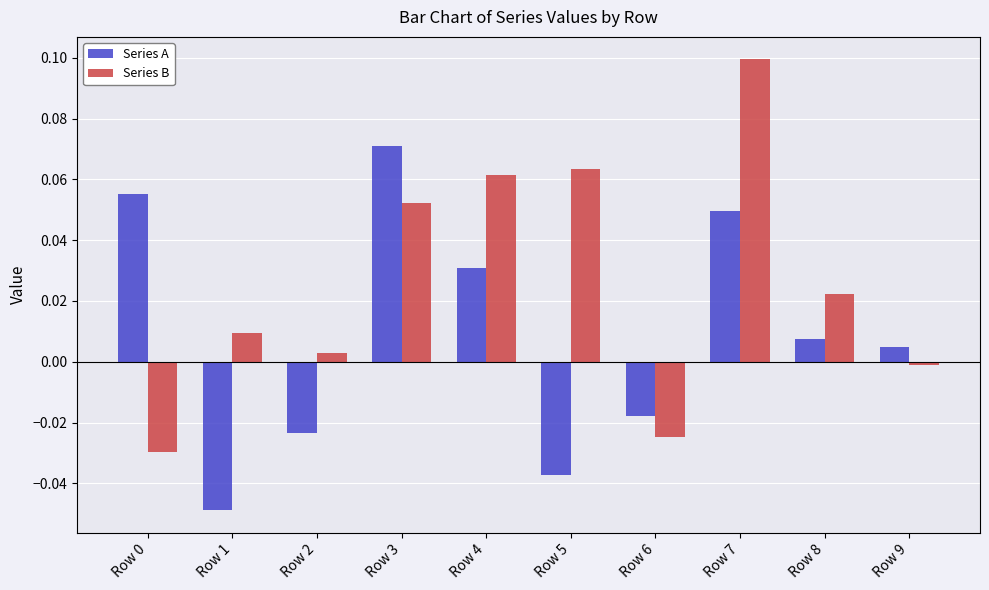

At which label is Series B closest to 0?

Row 9